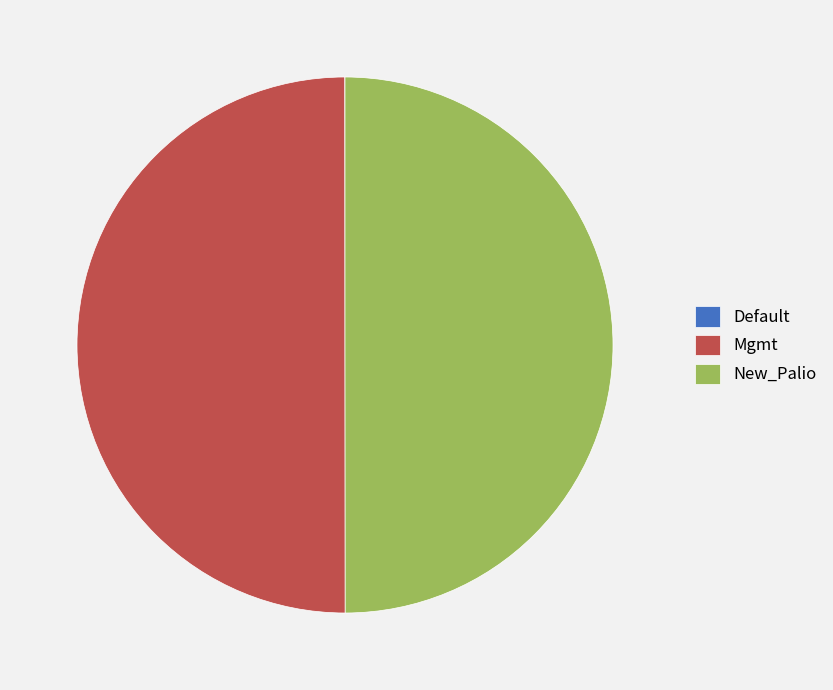

The Mgmt slice represents 55% of the pie. True or false?

False